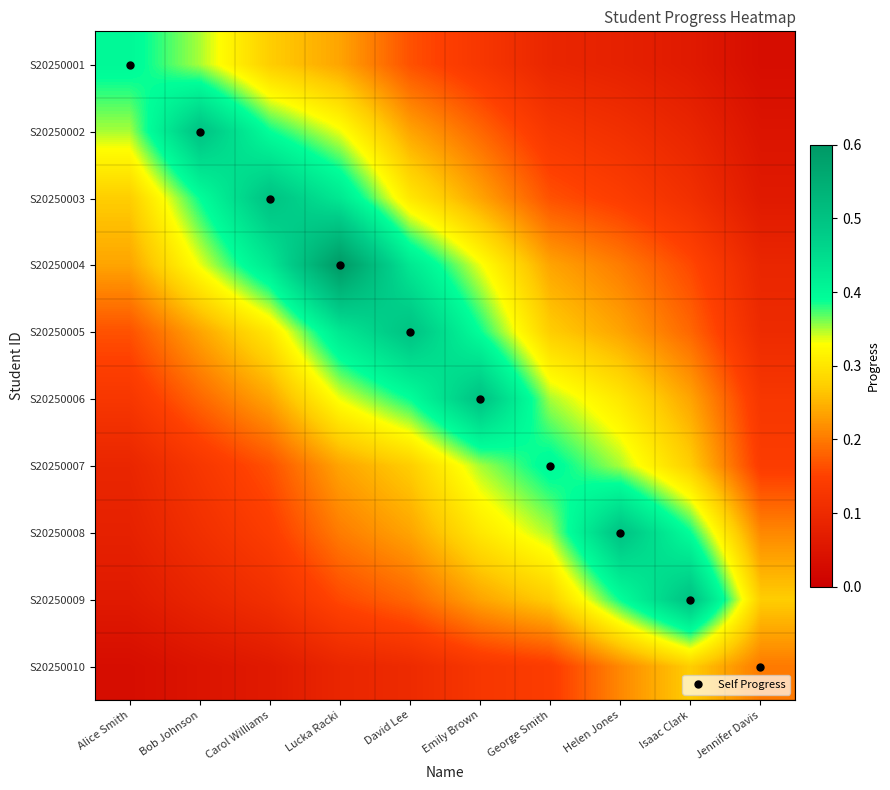

At which category is the sum across all series the highest?

Lucka Racki